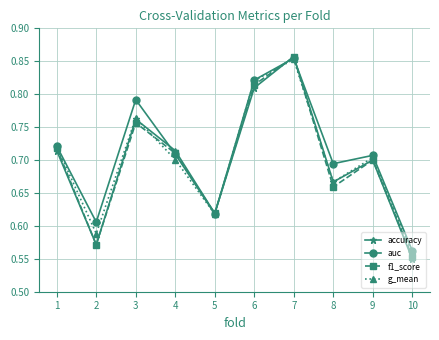

Count the accuracy values in the range 0 to 1.

10